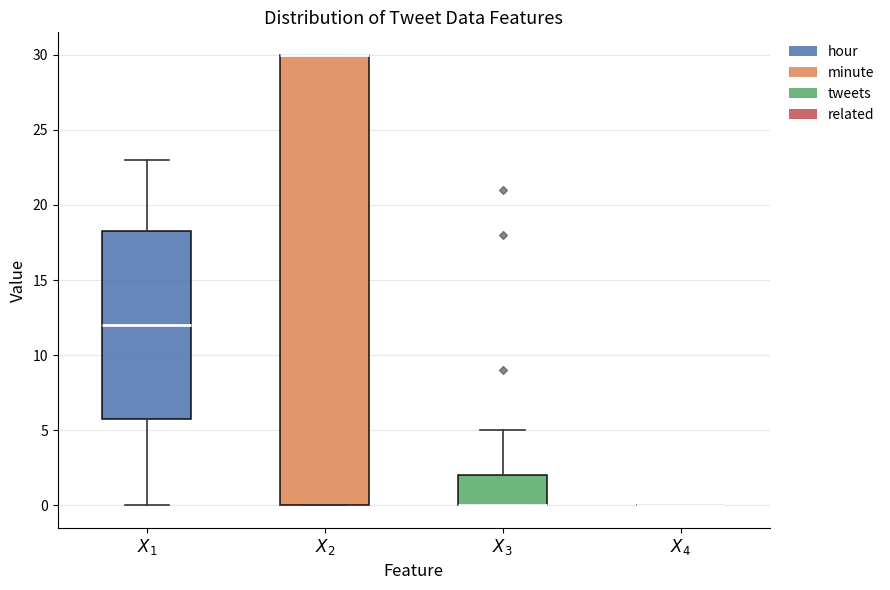

Where does the upper whisker of the box for $X_3$ end on the y-axis? The values are not printed on the chart, so give them approximately, as read against the axis.

5.0